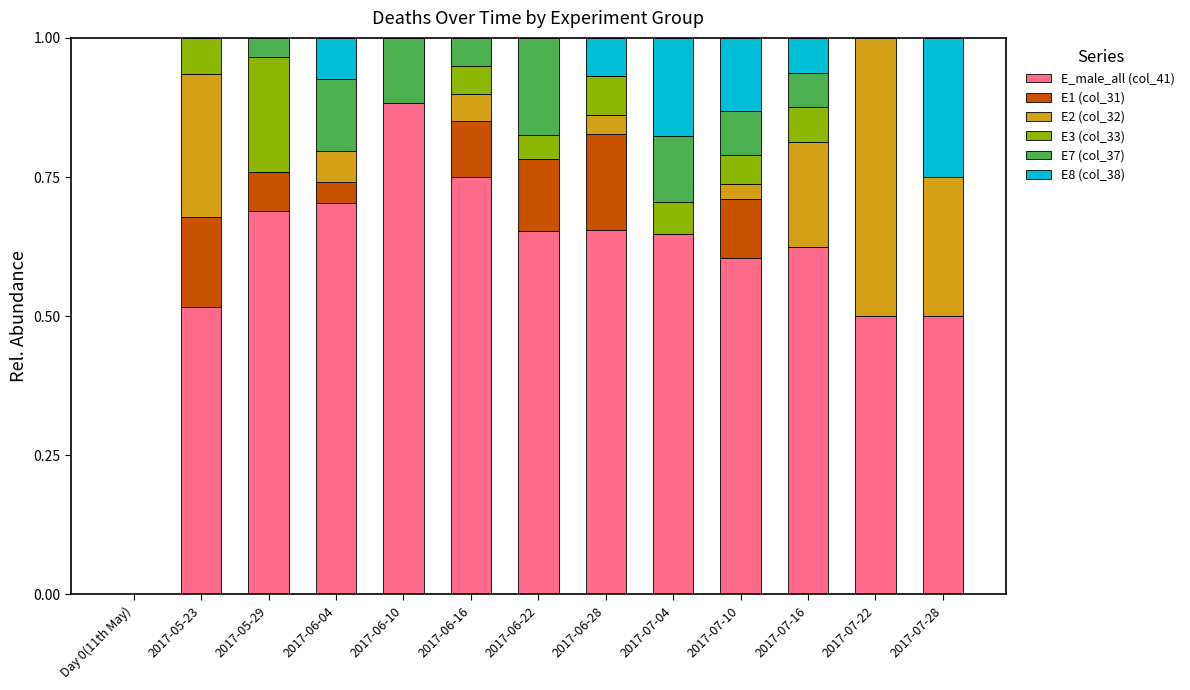

The value of E_male_all (col_41) at 2017-07-10 is 0.6. True or false?

True